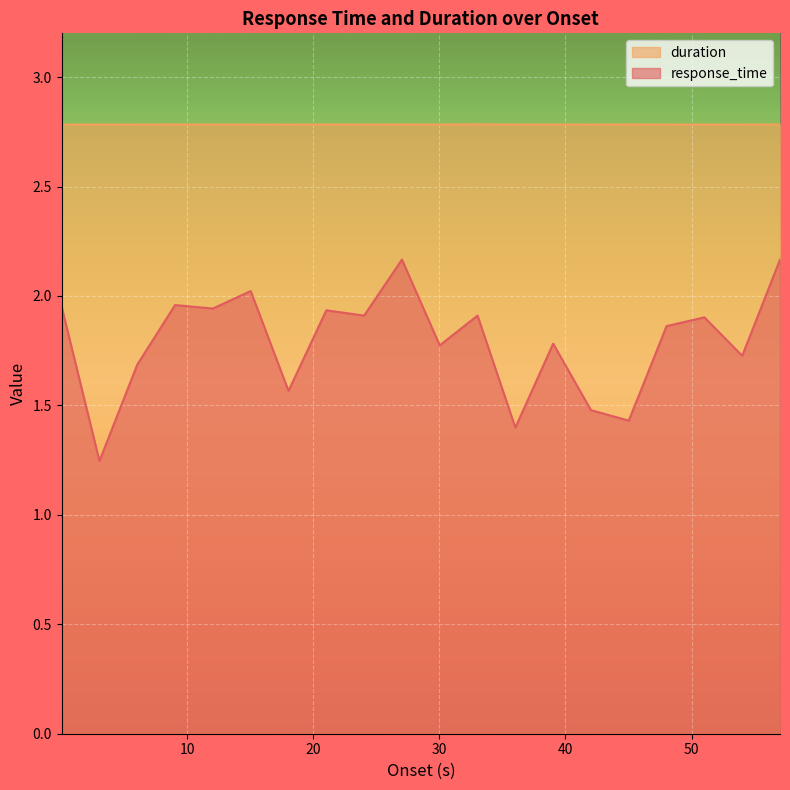

True or false: duration and response_time cross at least once.

False